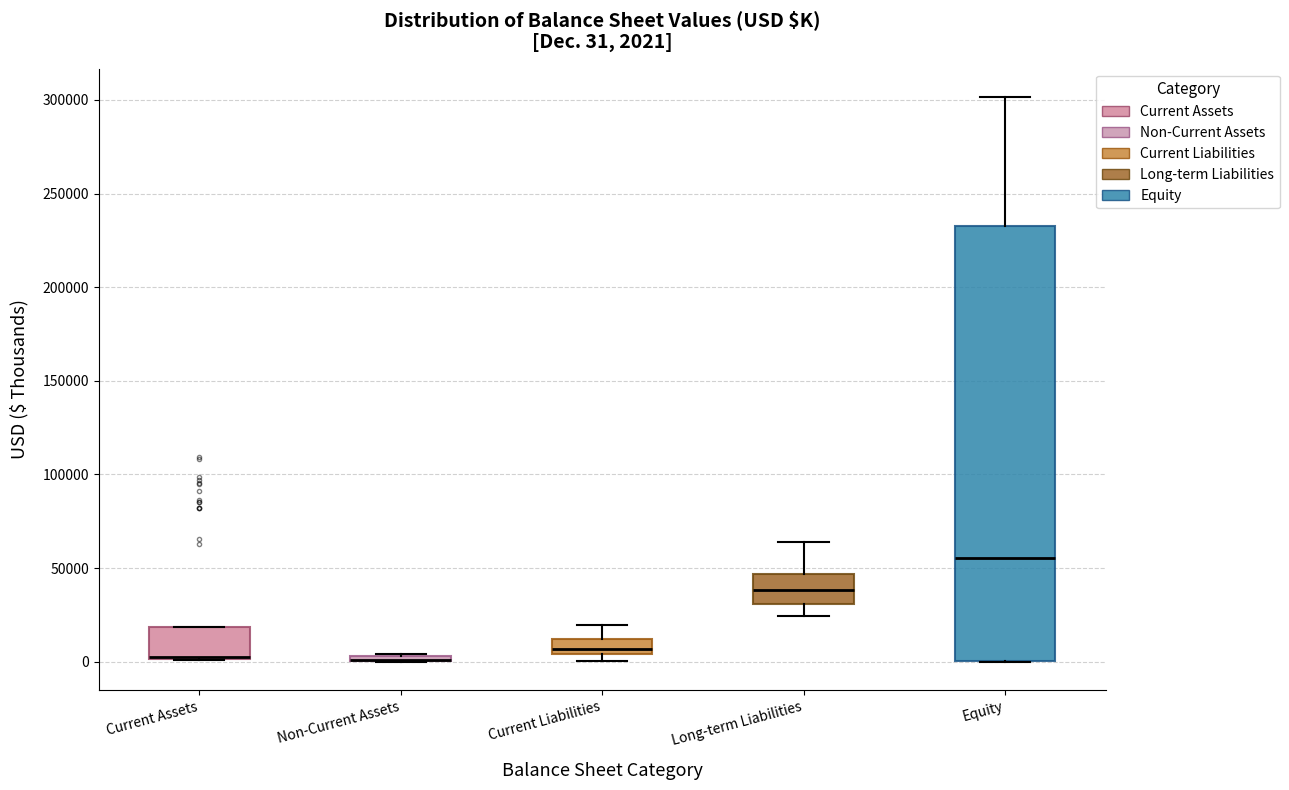

Which box is the tallest, from its lower edge to its upper edge?

Equity